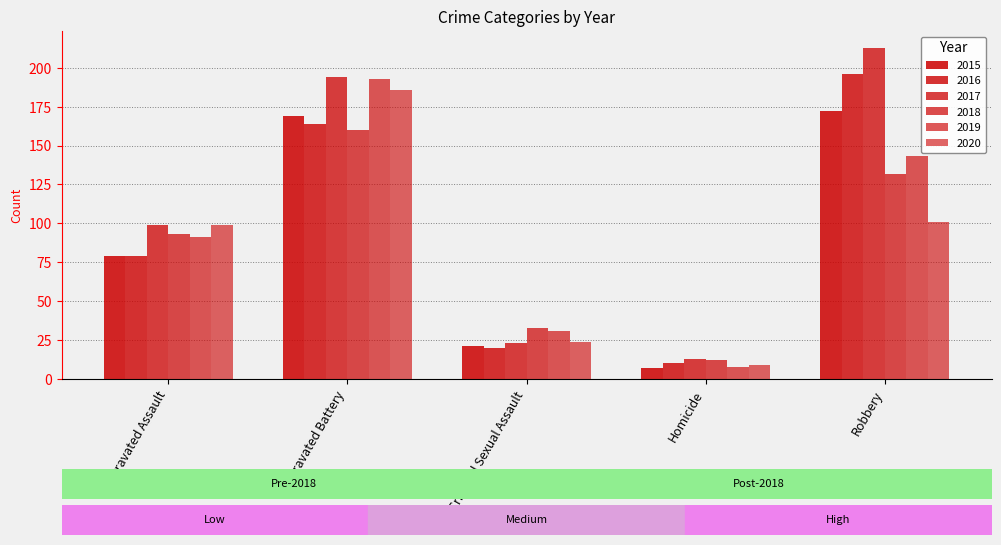

How many series are shown in this chart?

6